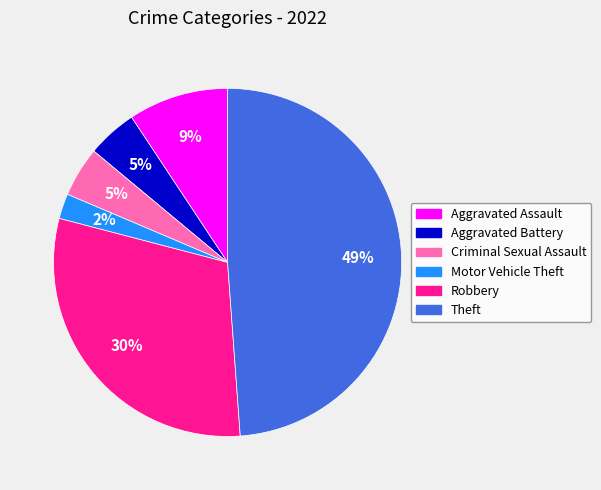

Is it true that Aggravated Assault is 9% of the pie?

True